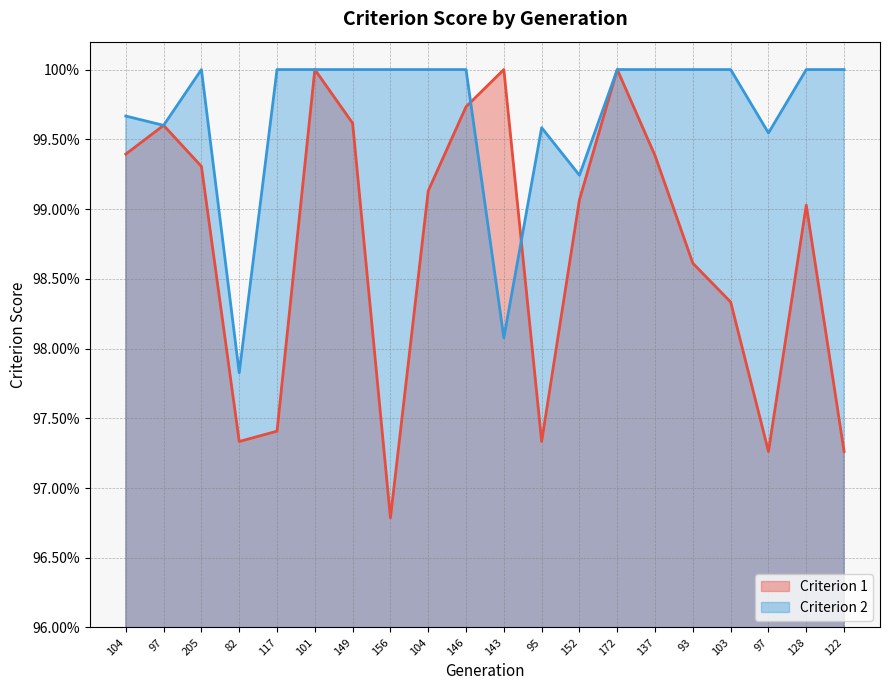

What value does the Criterion 2 series have at 93?

1.0